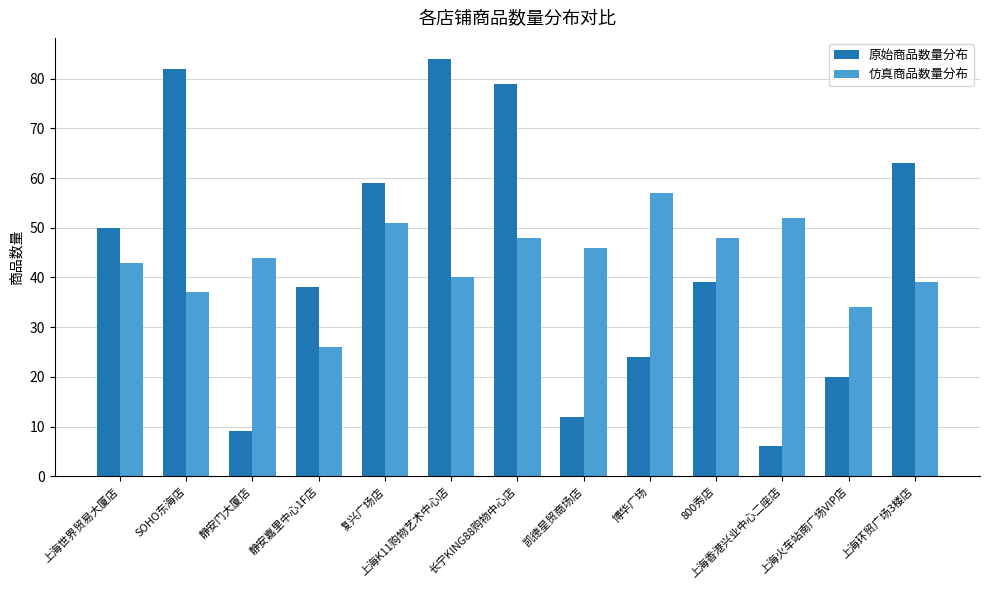

Where is 原始商品数量分布 nearest to the value 45?

上海世界贸易大厦店